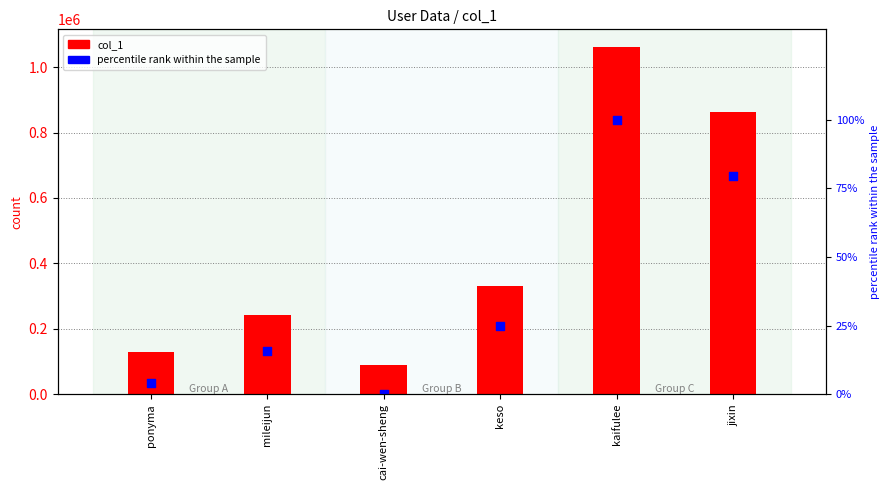

Which series reaches the minimum Y coordinate?

percentile rank within the sample